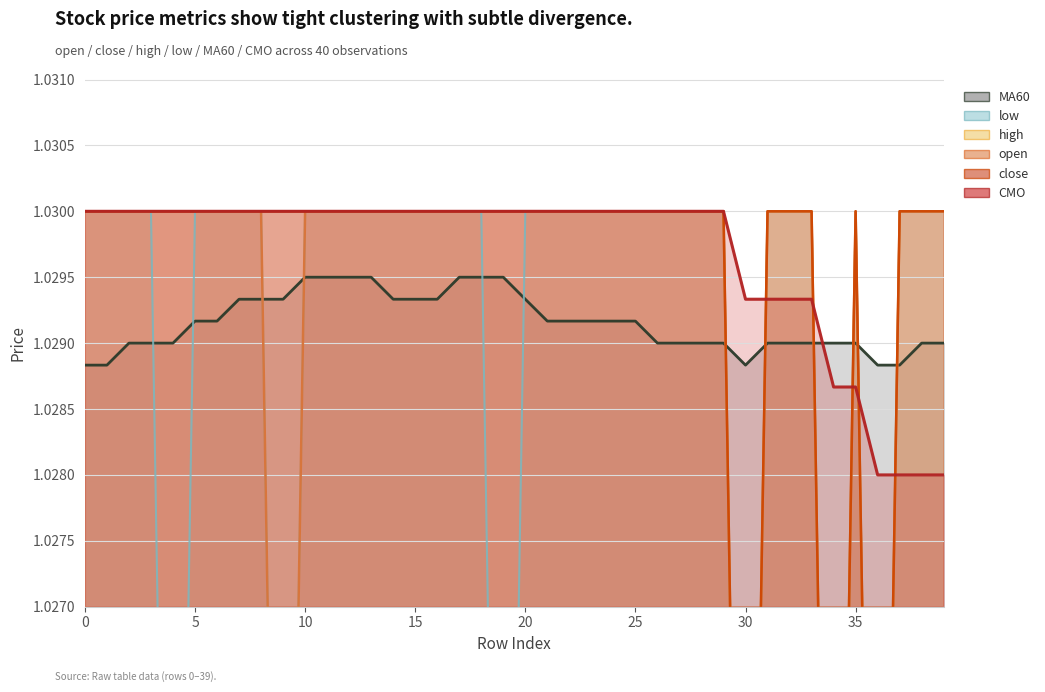

Which series has the largest total across all categories?

CMO